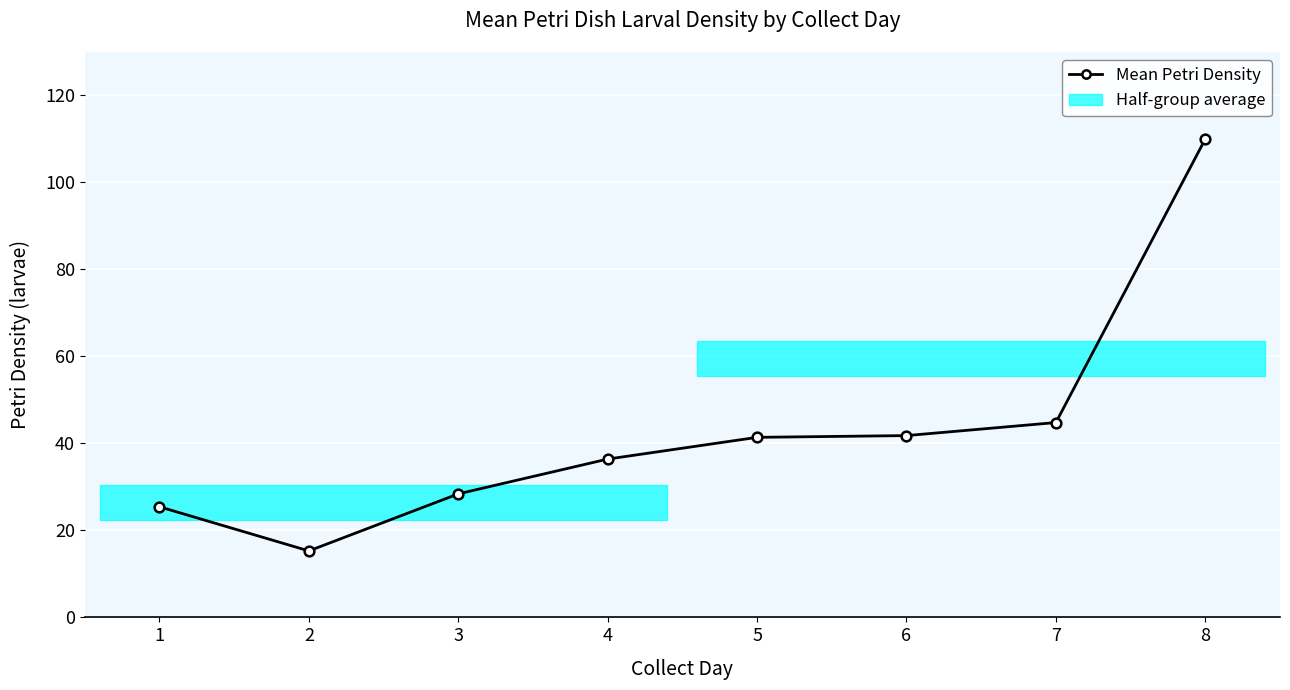

The chart shows a value of 23.9 at 2. True or false?

False